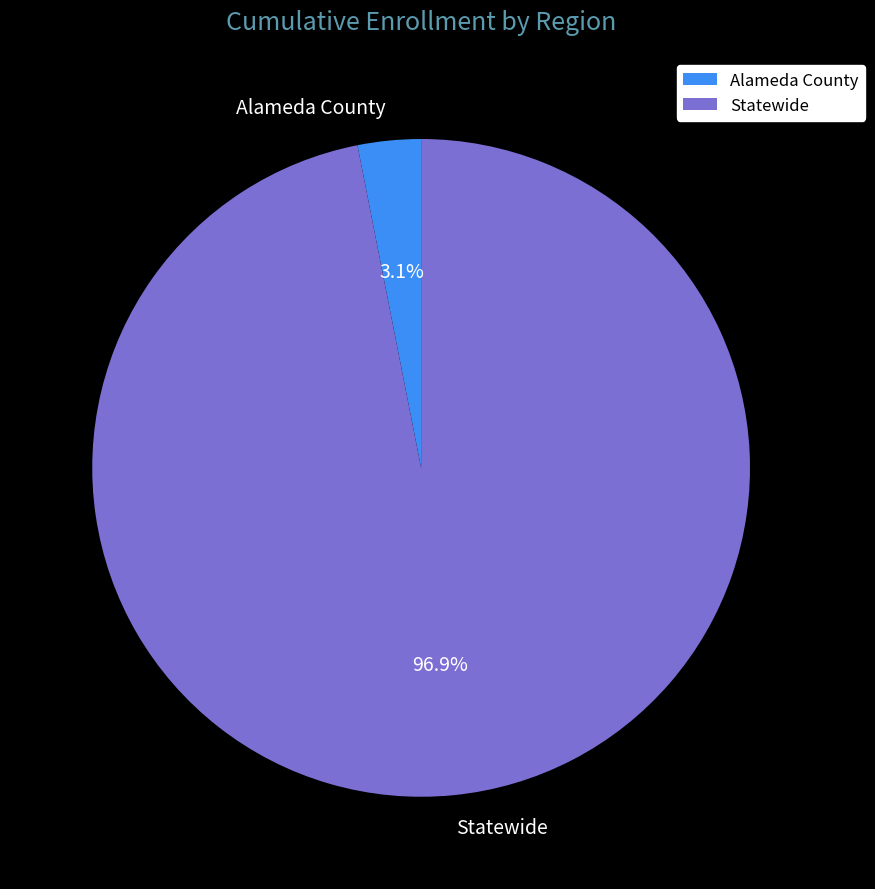

Which has a higher value, Statewide or Alameda County?

Statewide